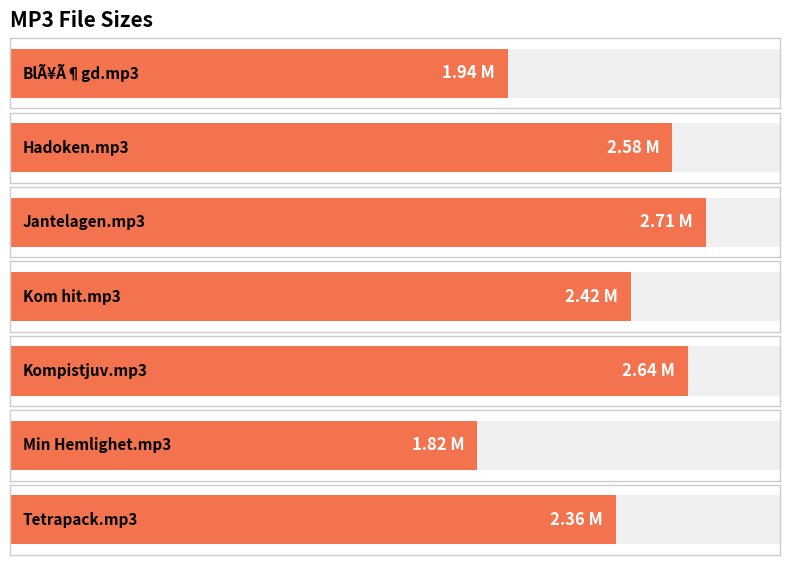

What is the difference between the maximum and minimum values?

0.9